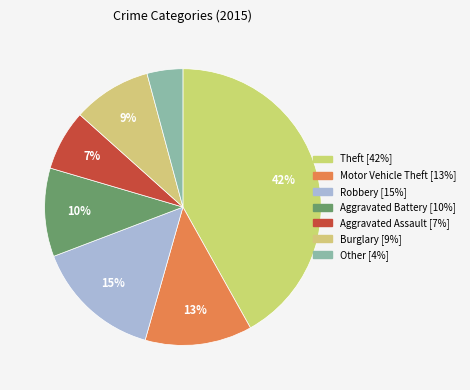

Count the number of slices in the pie.

7